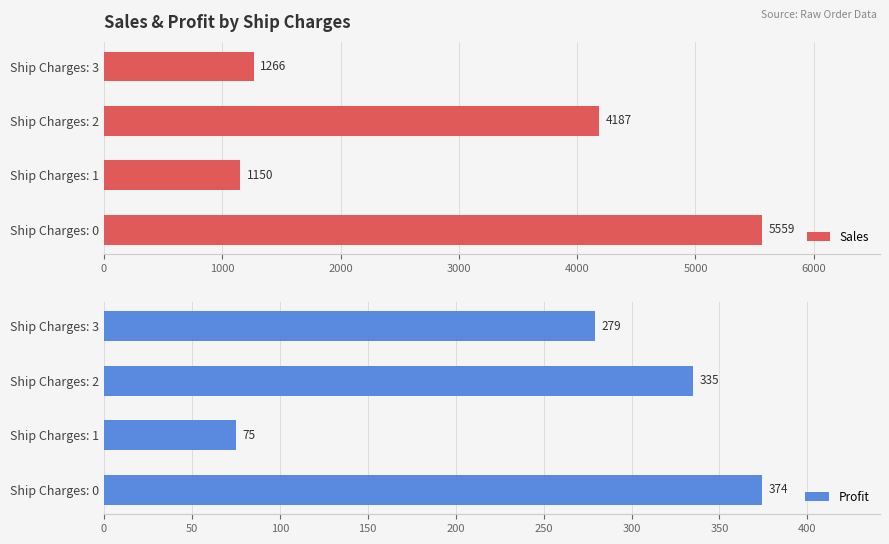

At how many categories does at least one series exceed 3521?

2